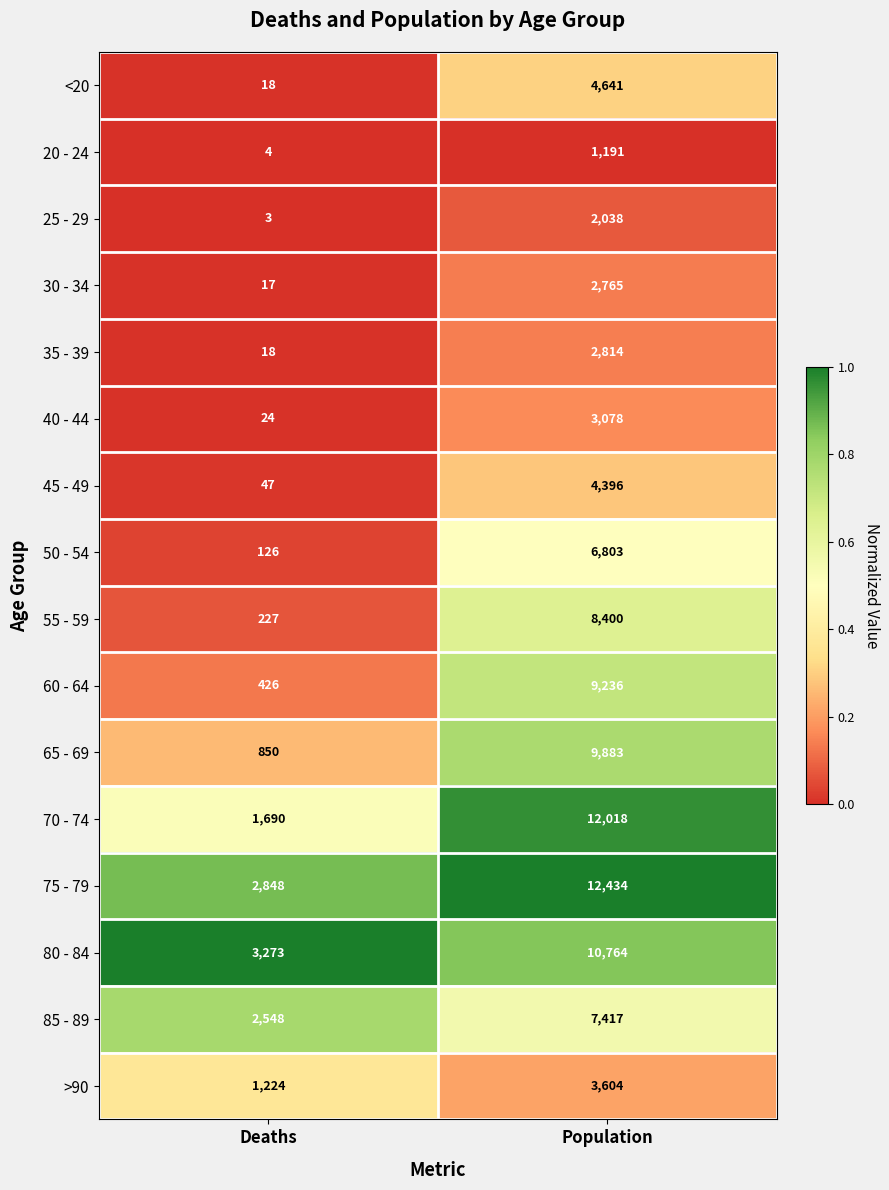

At which category is the sum across all series the highest?

Population